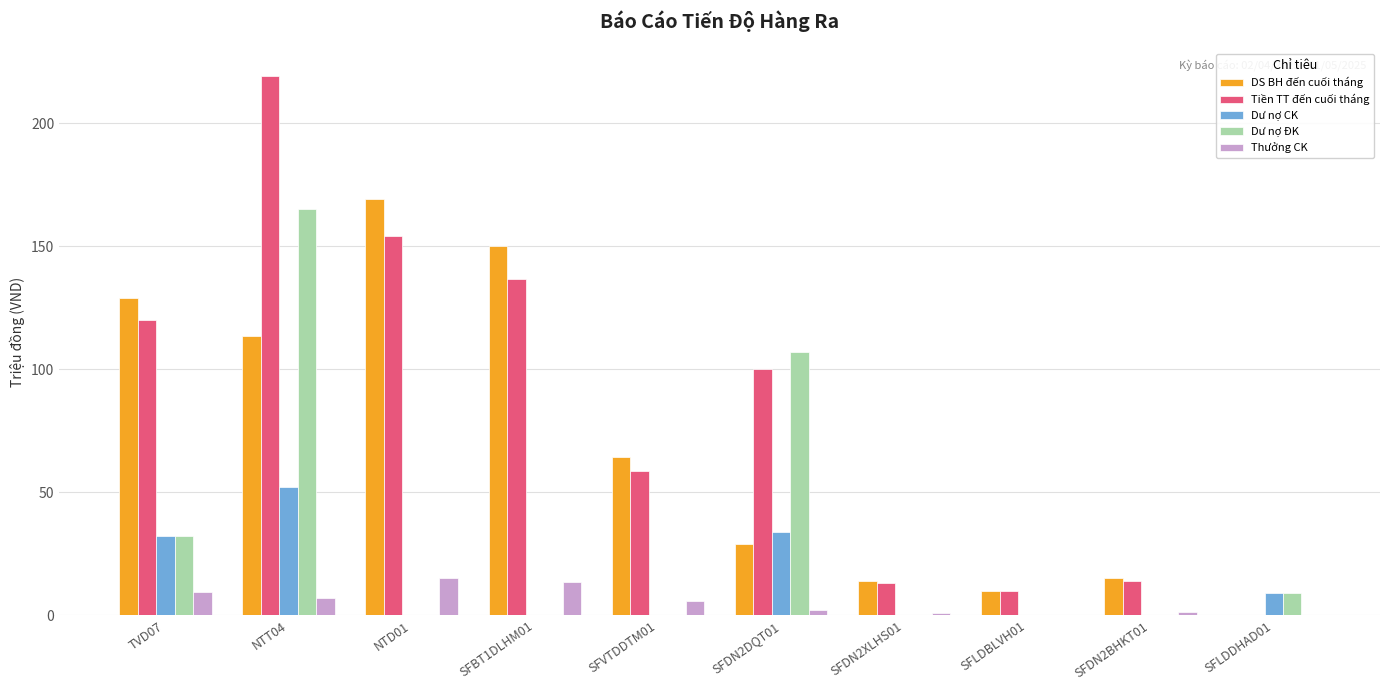

What is the total value across all series at SFVTDDTM01?

128.6